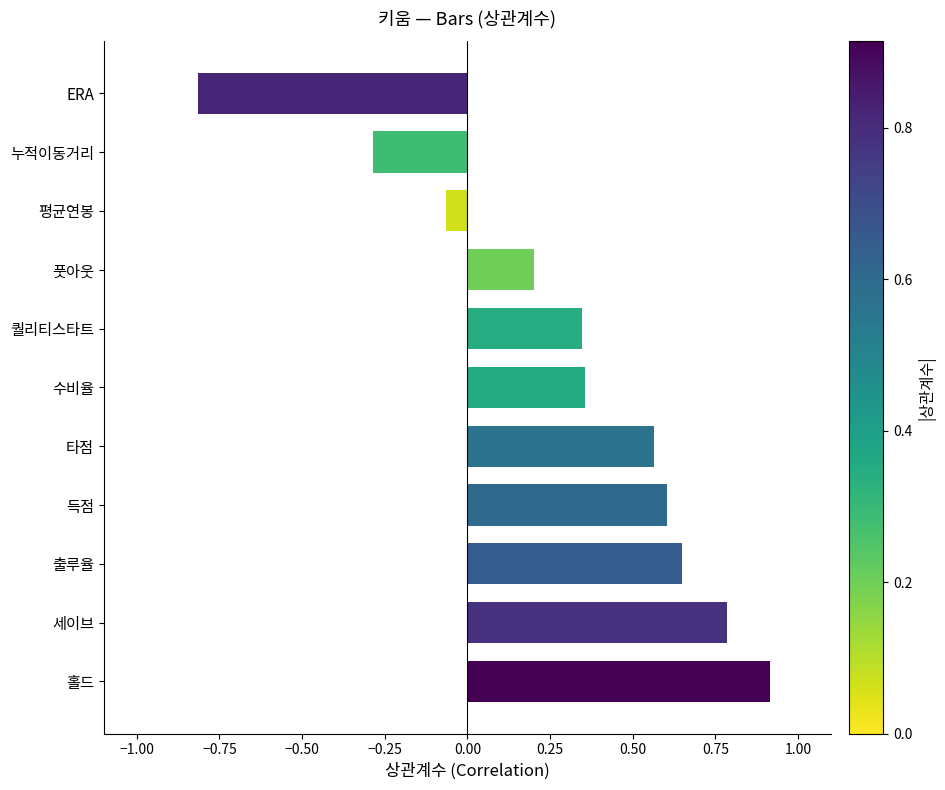

What is the difference between the maximum and minimum values?

1.7